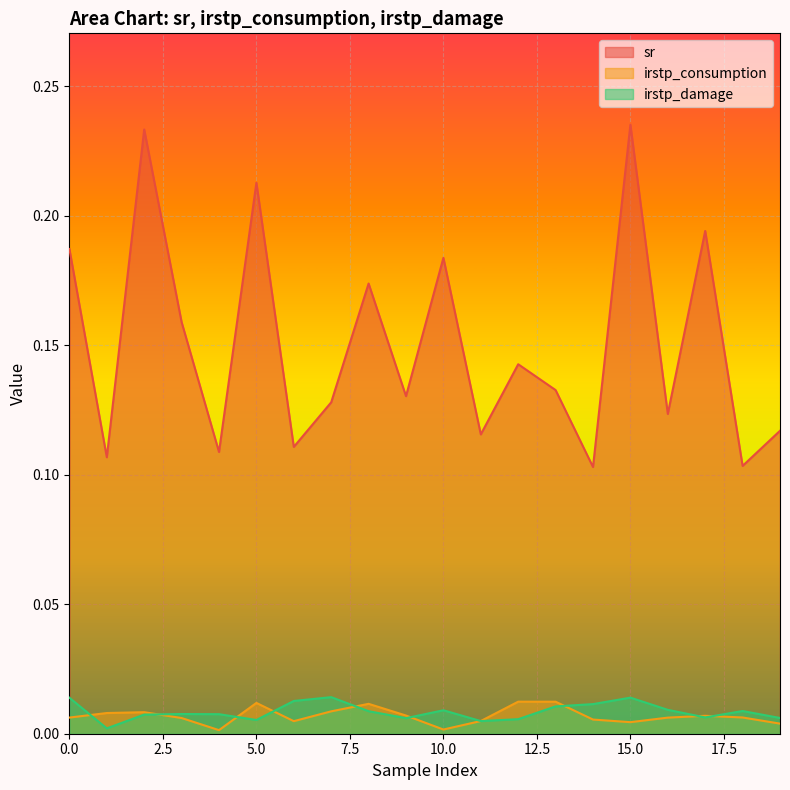

What is the sum of all irstp_consumption values?

0.1